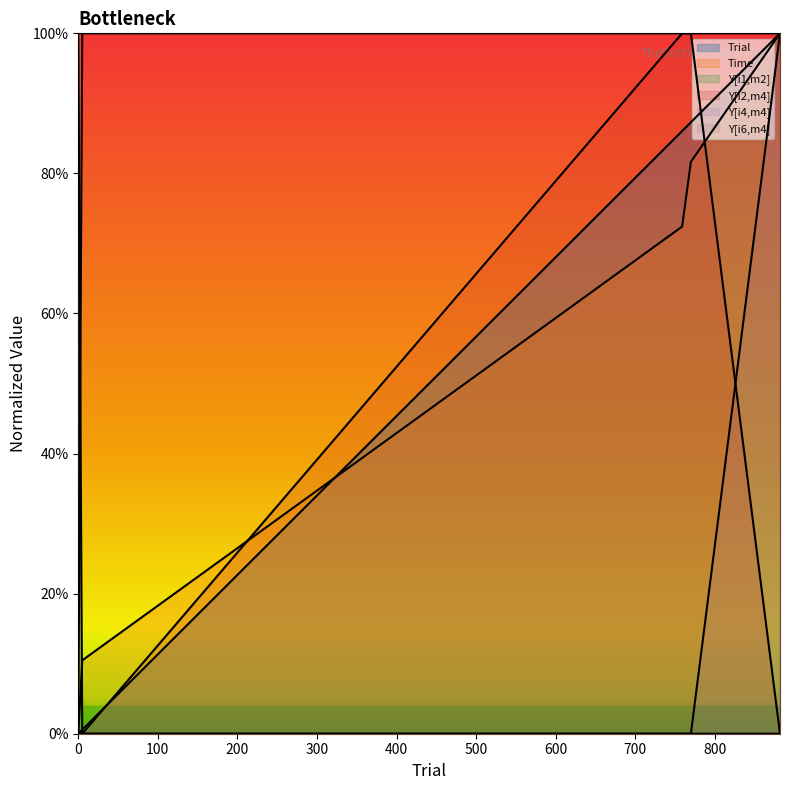

The value of Time at 759 is 0.9. True or false?

False